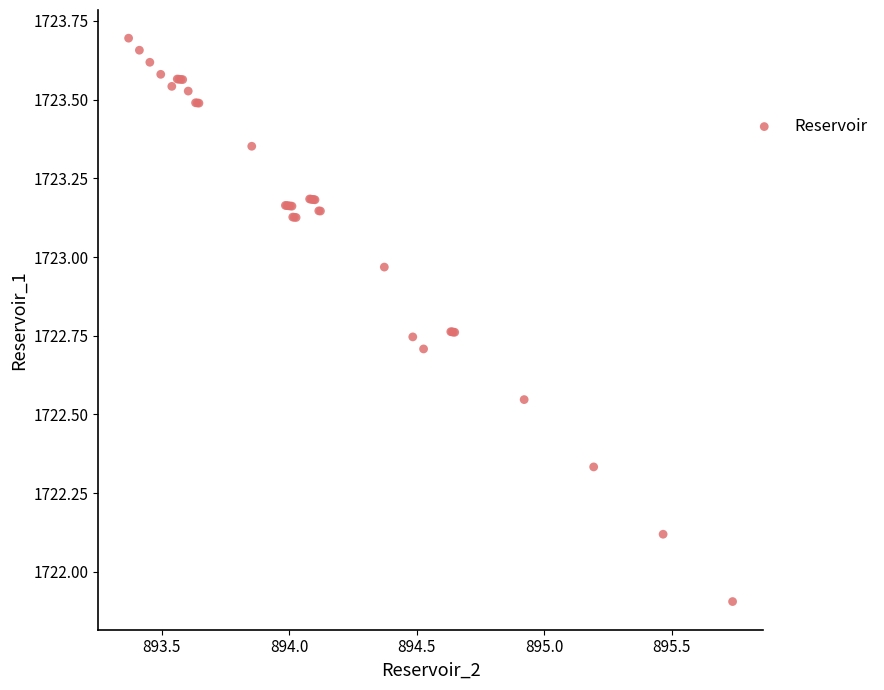

What Y value in the scatter plot is closest to 1722?

1721.9